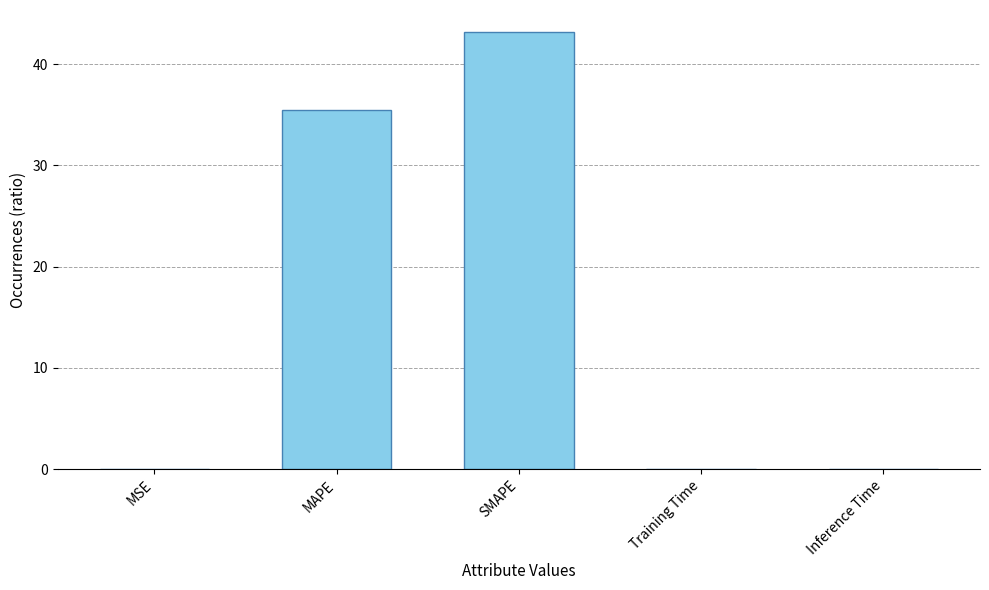

Does the chart contain stacked bars?

No